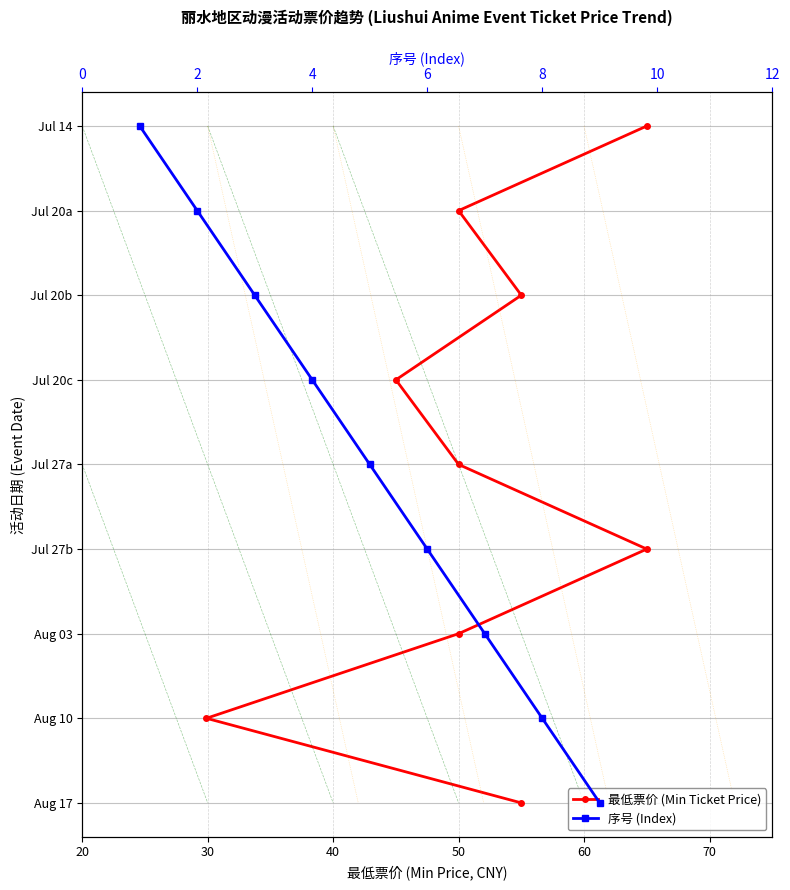

The value of 序号 (Index) at 4 is 5. True or false?

False